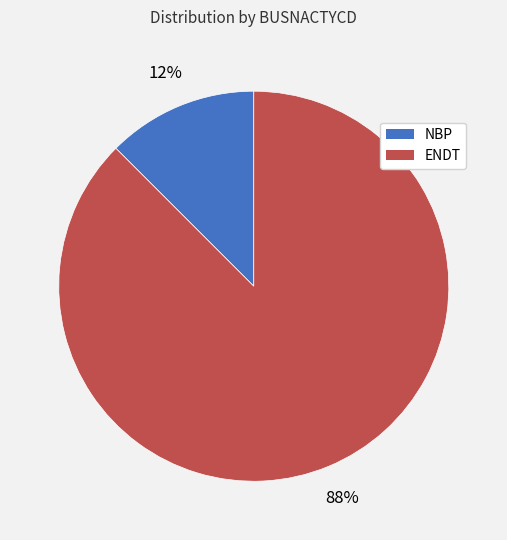

To the nearest percent, what is the average slice percentage?

50%